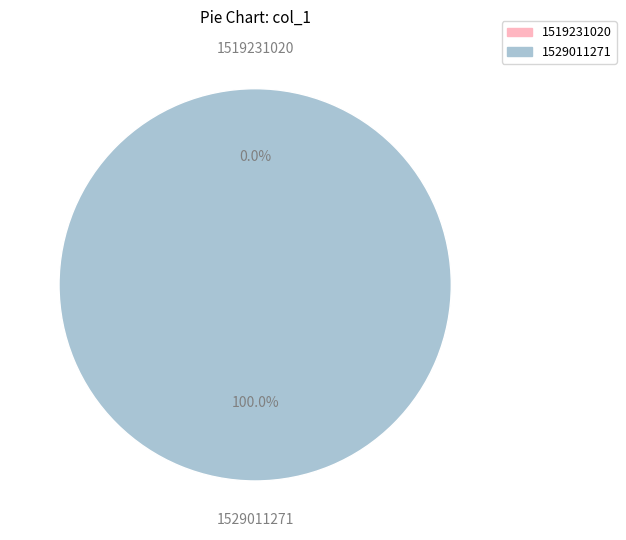

Which slice is the smallest?

1519231020